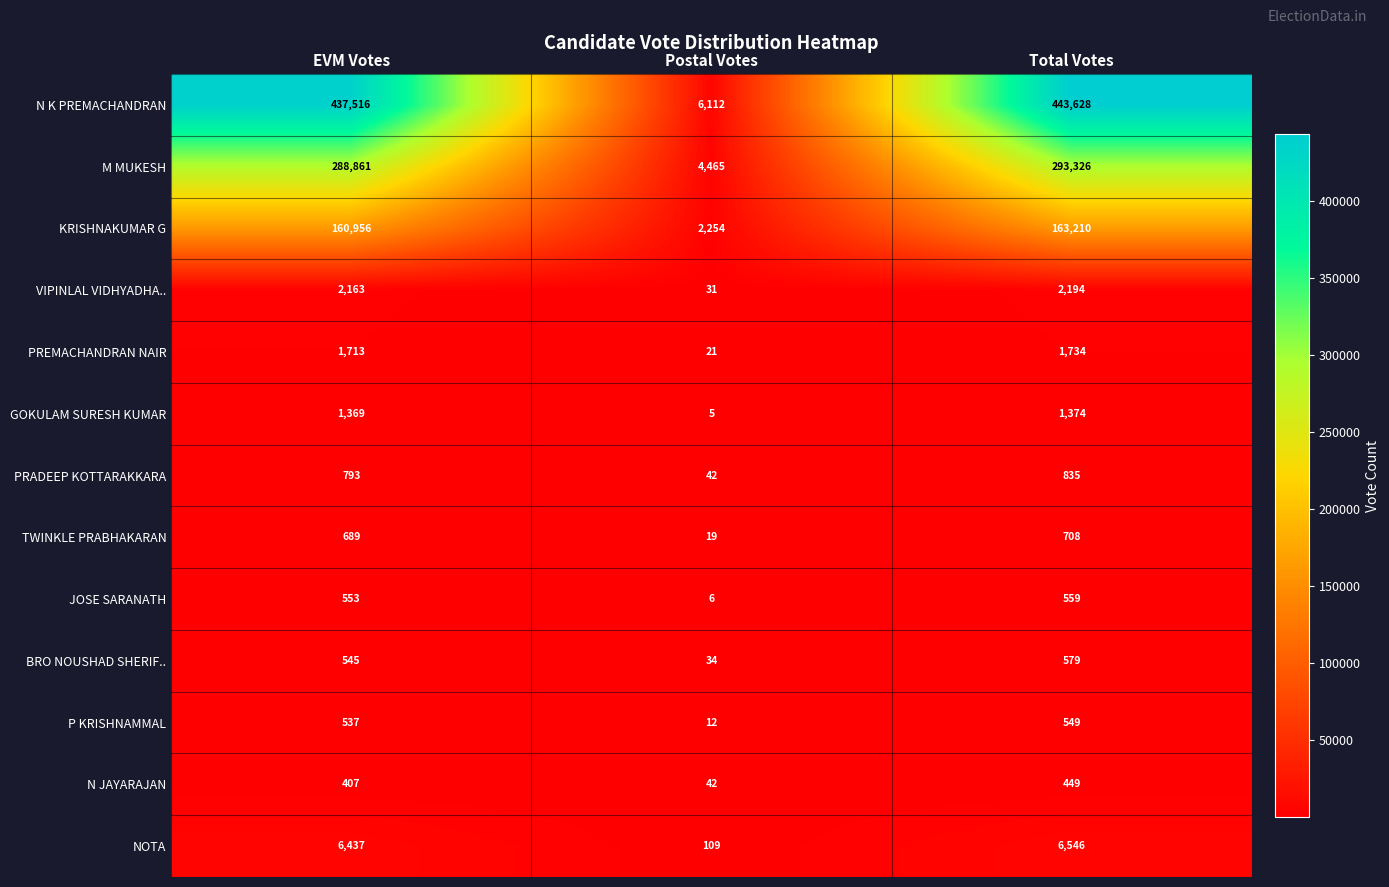

Which series has the largest range (max minus min)?

N K PREMACHANDRAN